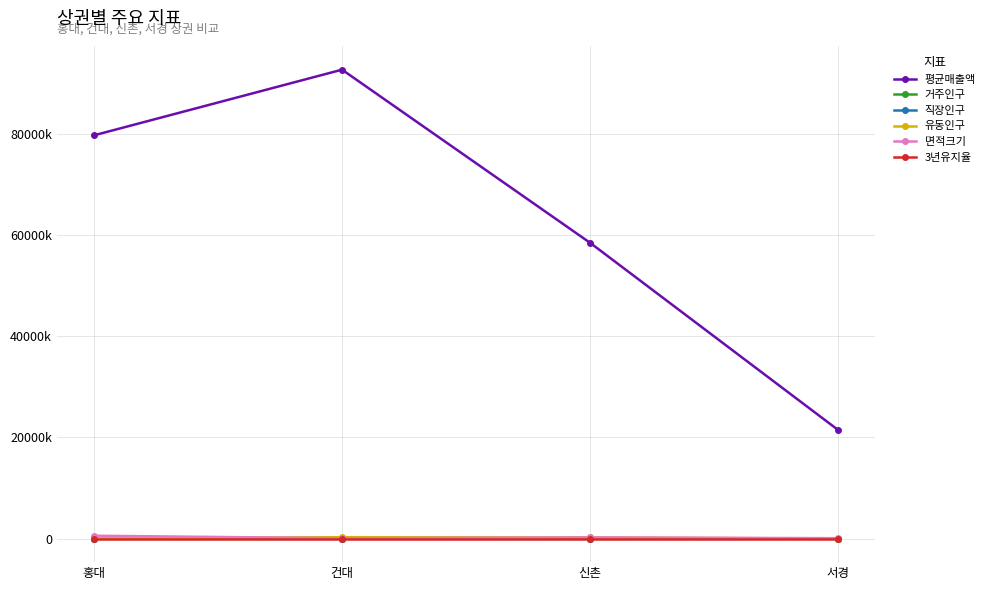

What are all the series names shown in the legend?

평균매출액, 거주인구, 직장인구, 유동인구, 면적크기, 3년유지율